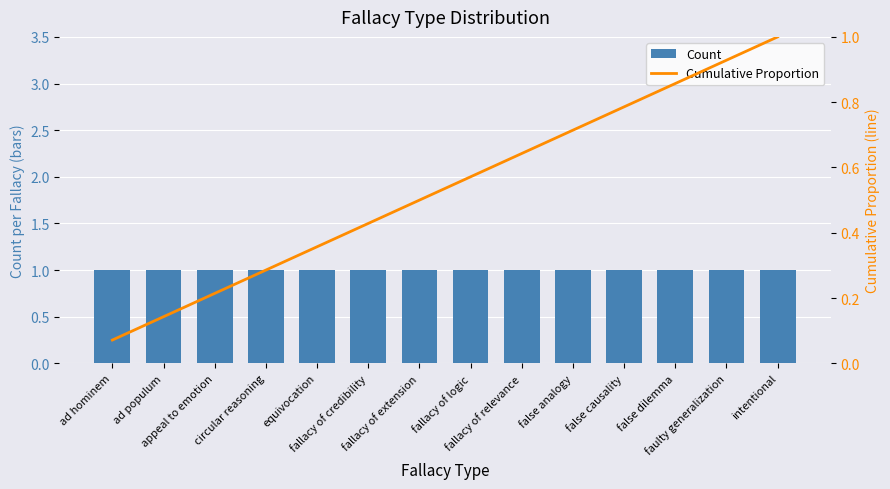

What is the label of the 6th bar from the right?

fallacy of relevance